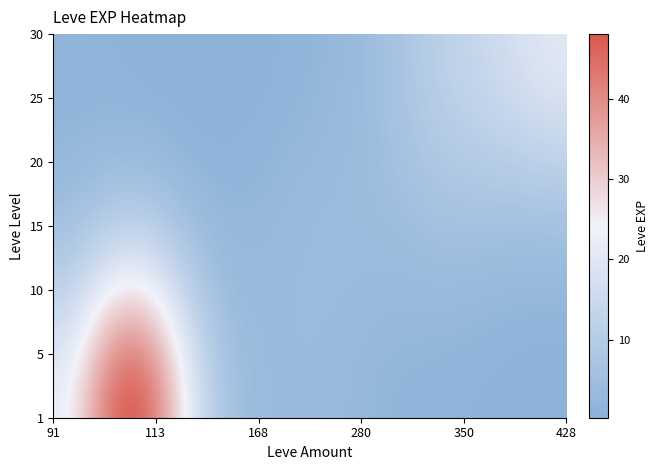

At how many categories does at least one series exceed 18?

8